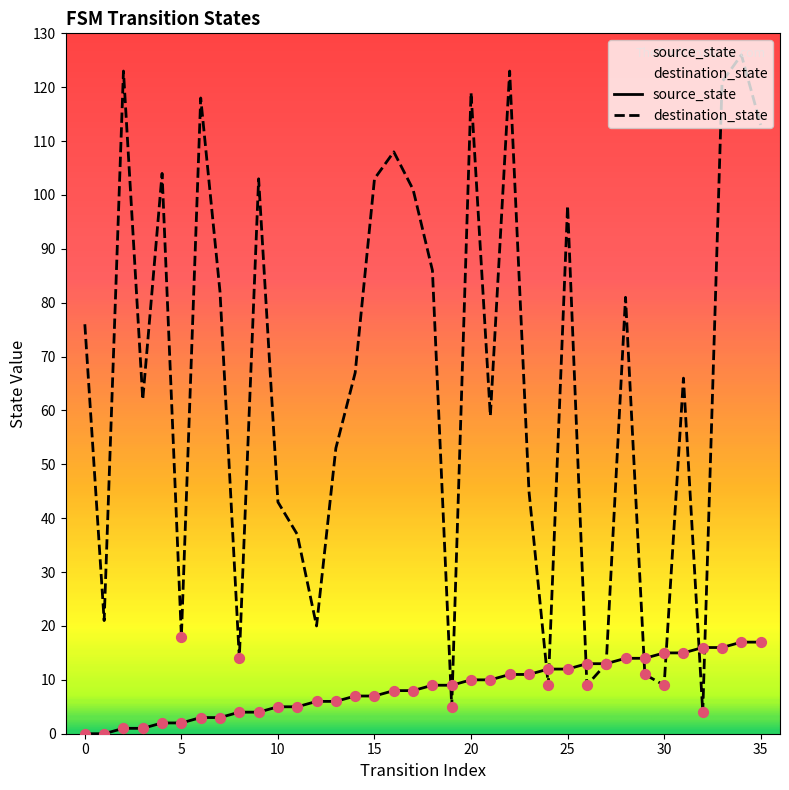

Which series has the widest spread of Y values?

destination_state